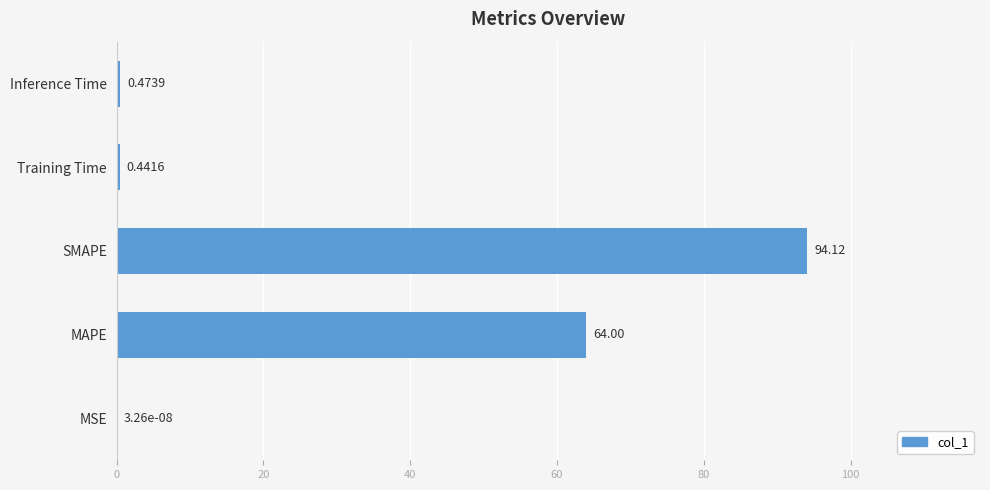

At which label is the value closest to 47?

MAPE